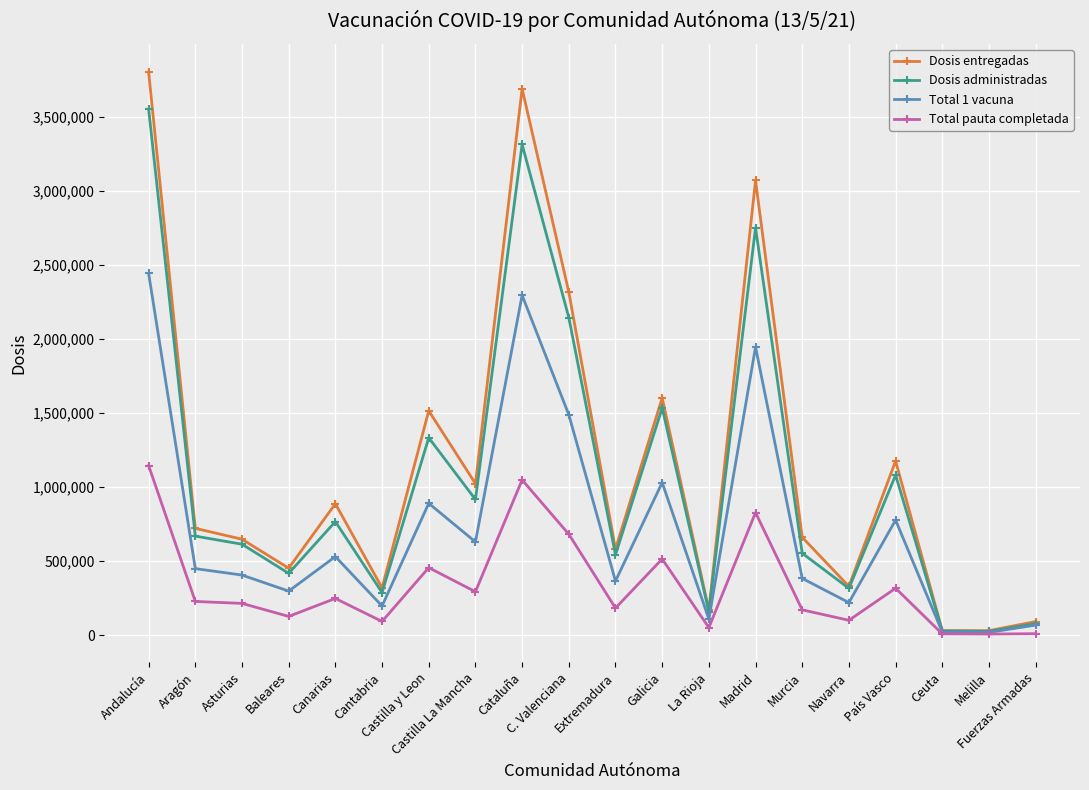

True or false: Dosis administradas has more than 2 interior local peaks.

True